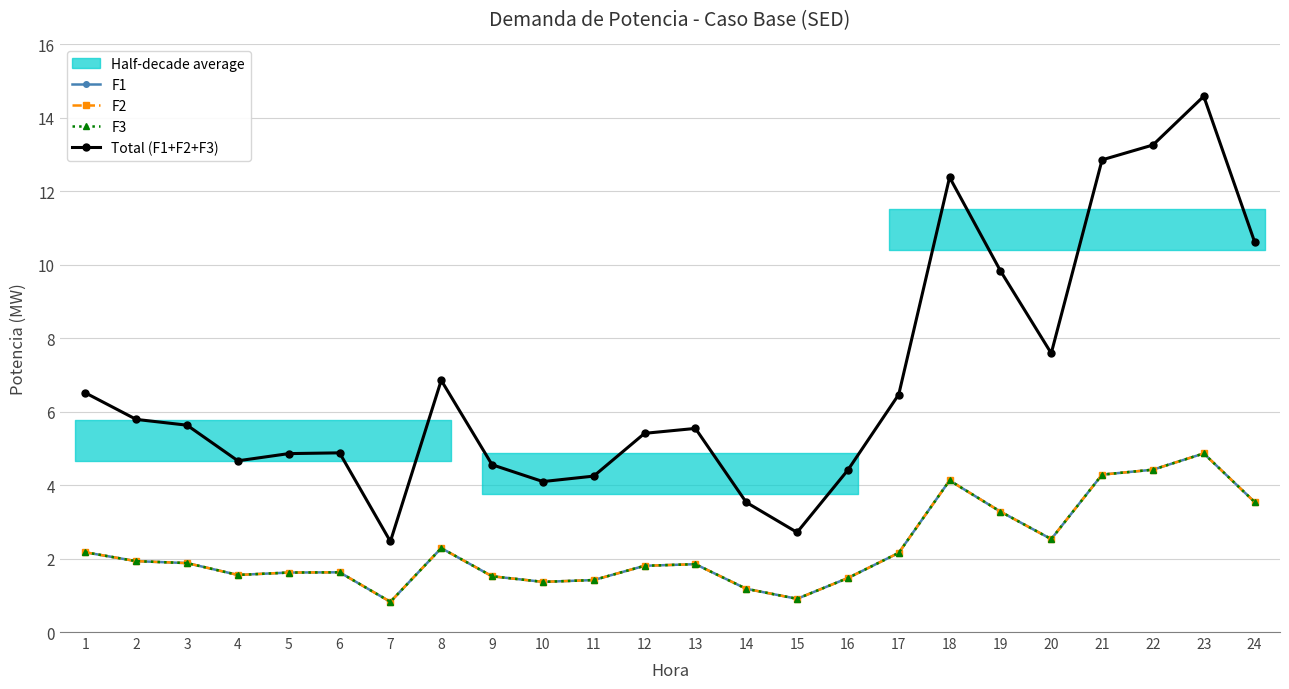

What is the average value of the F3 series?

2.3